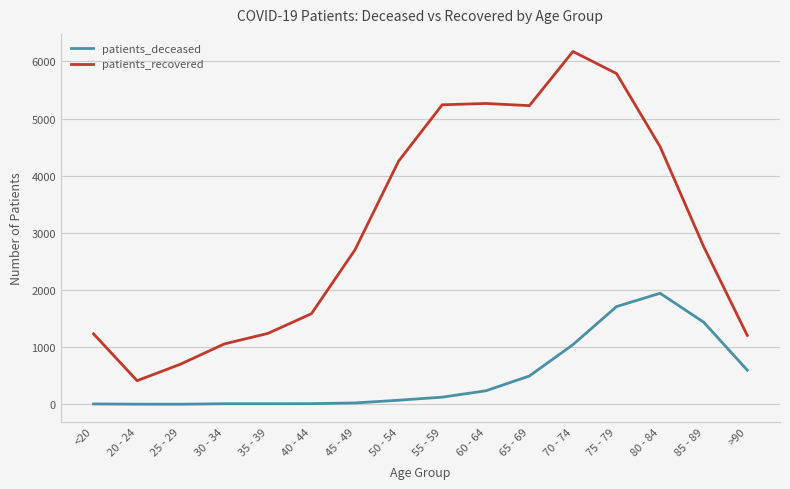

True or false: patients_deceased and patients_recovered intersect in this chart.

False